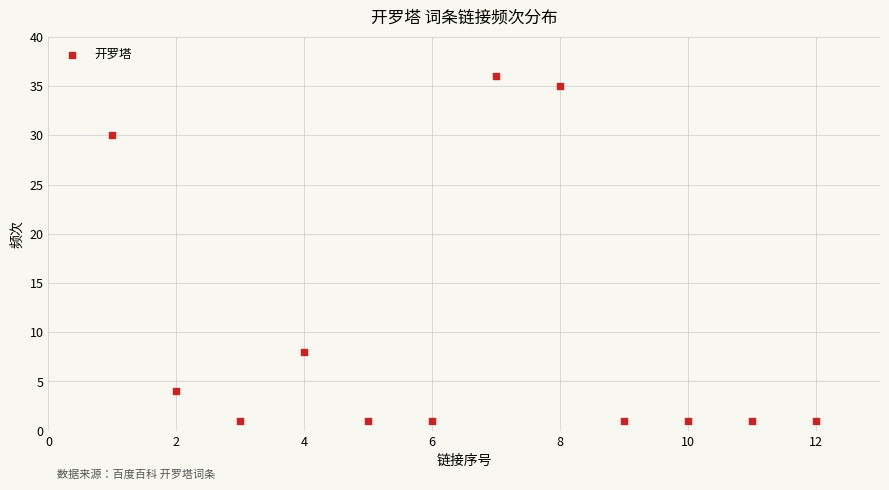

What is the average Y value?

10